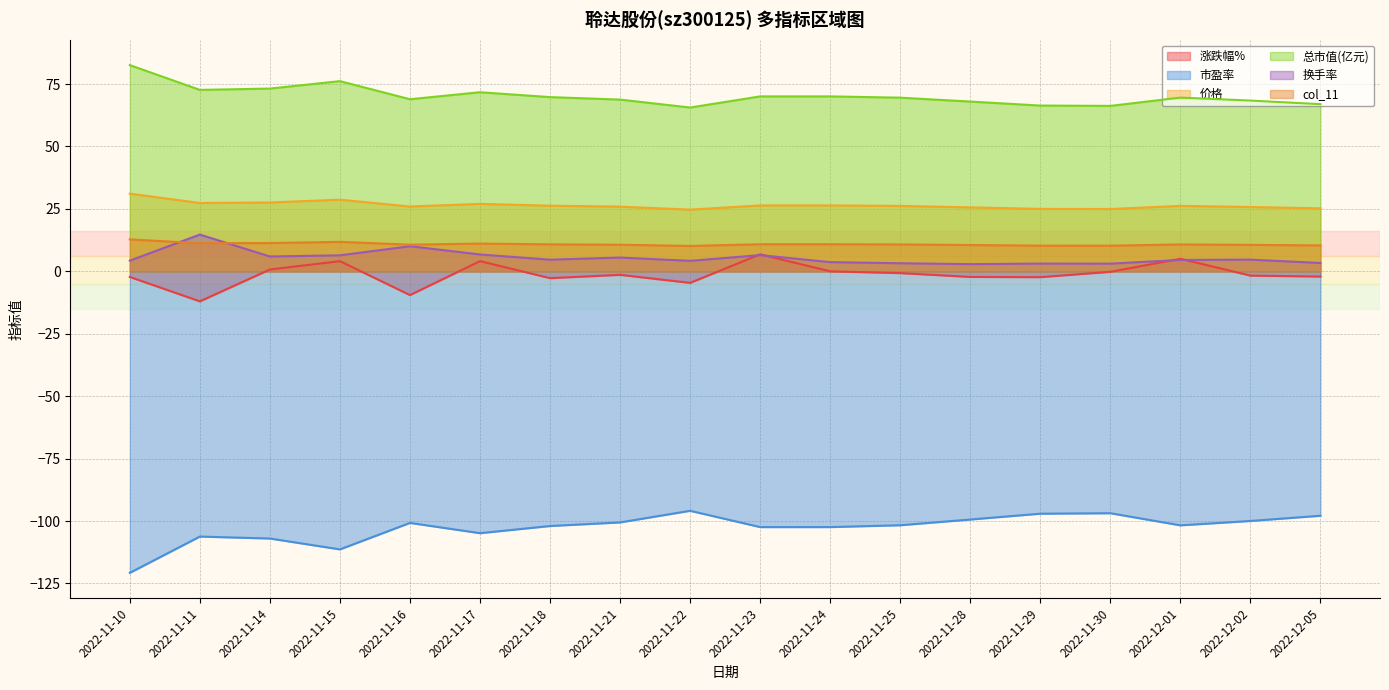

How many distinct data groups are displayed?

6